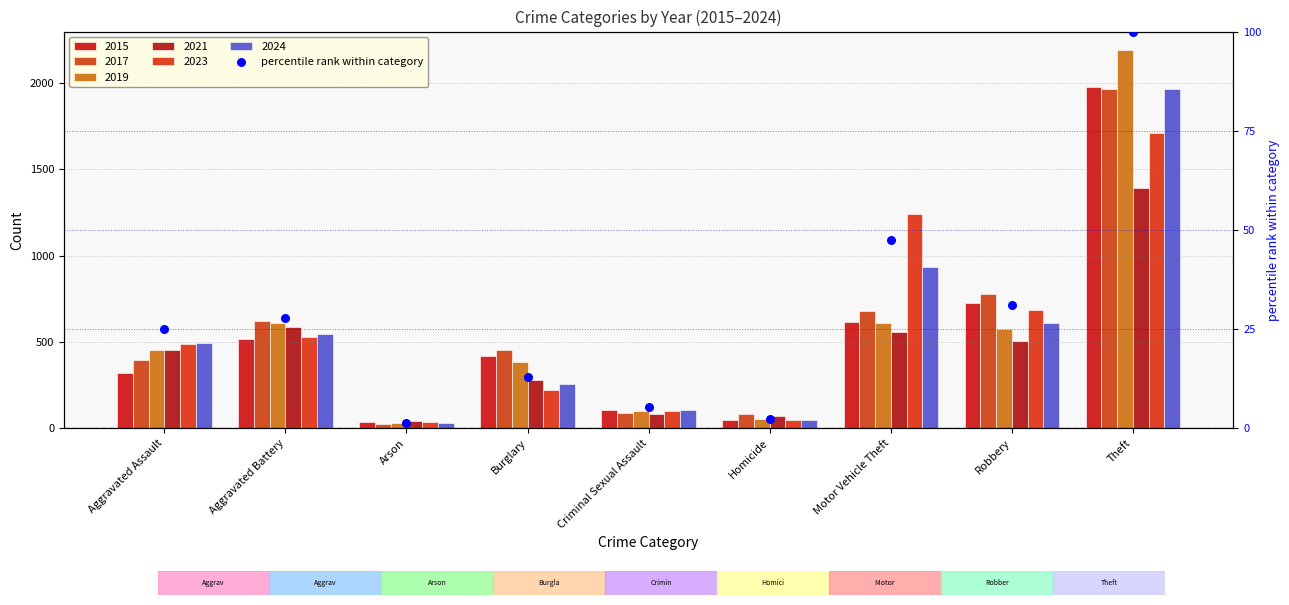

What is the ratio of the value at Homicide to the value at Criminal Sexual Assault?

0.5